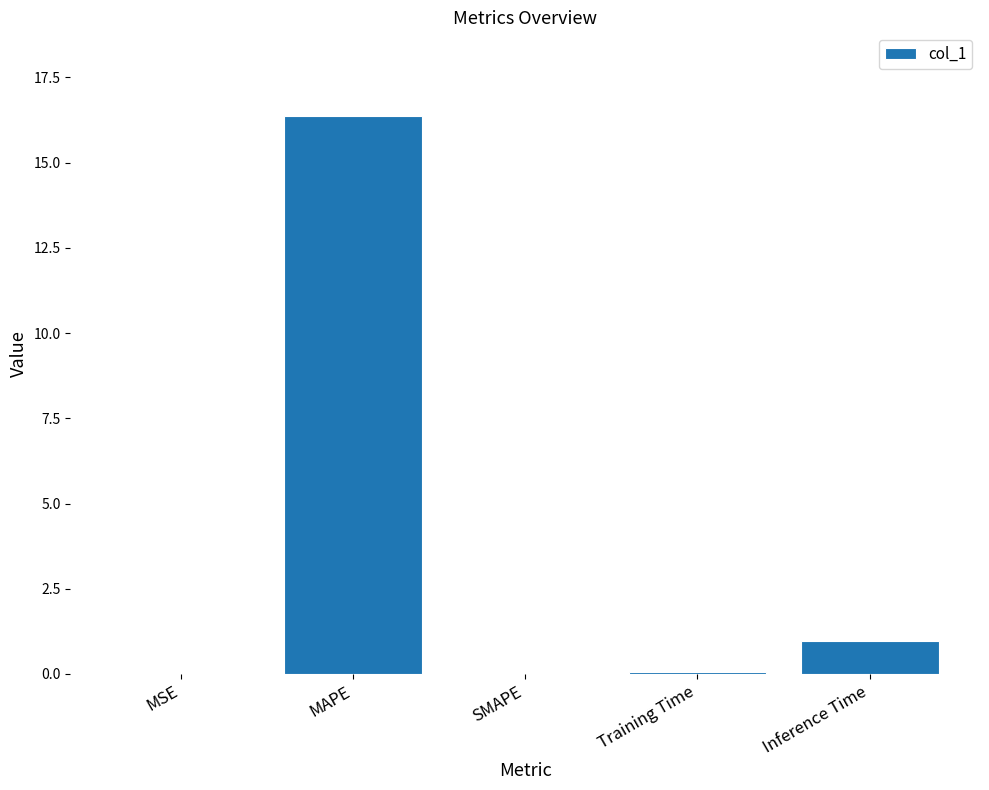

The value at MAPE is 16.4. True or false?

True